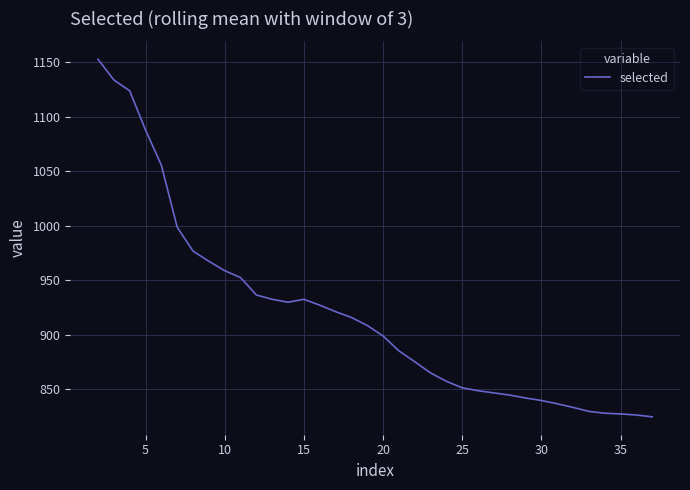

What is the minimum value shown in the chart?

824.3